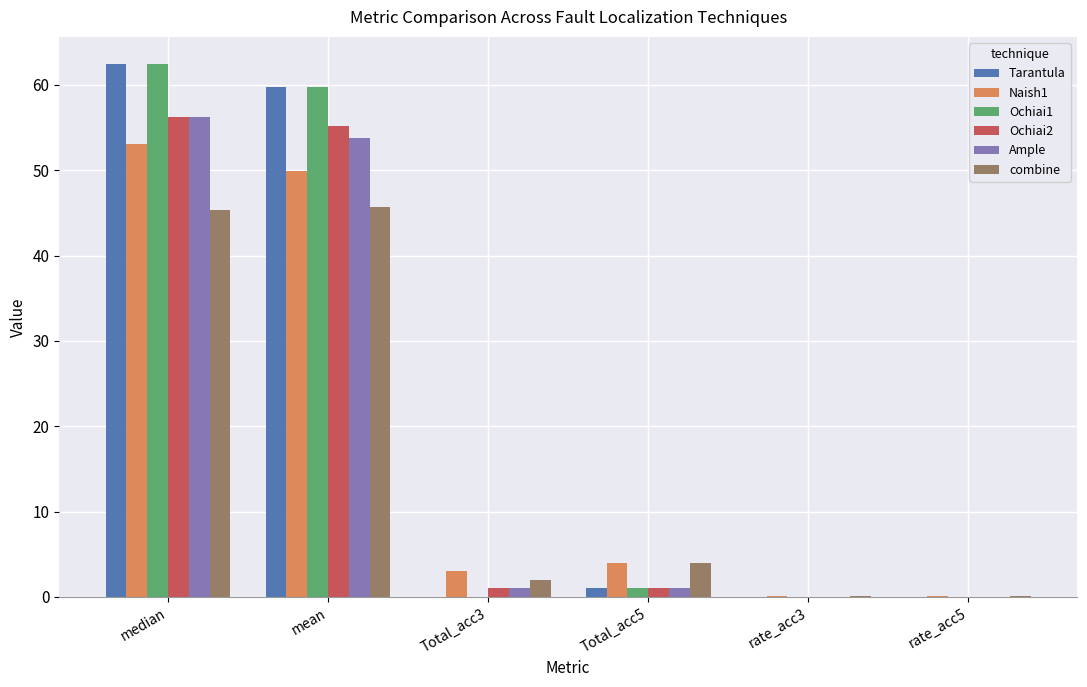

What is the maximum value for combine?

45.7